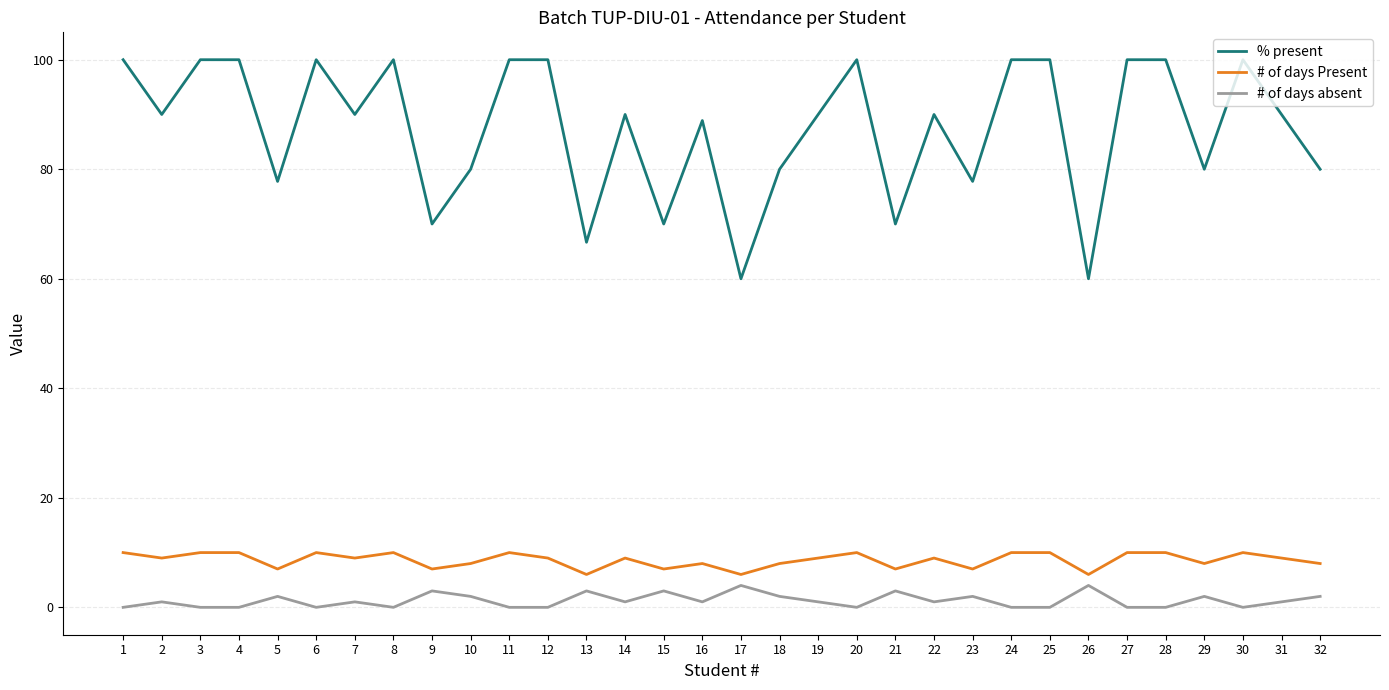

At 19, list the series in order from largest to smallest.

% present, # of days Present, # of days absent